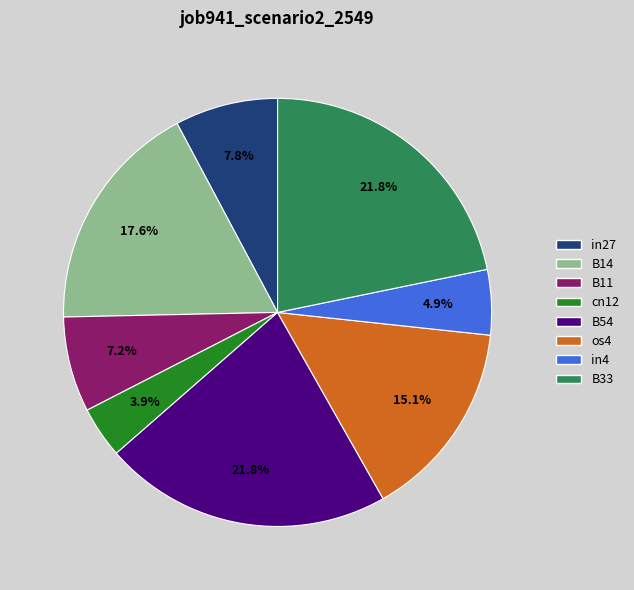

Which has a higher value, in4 or in27?

in27